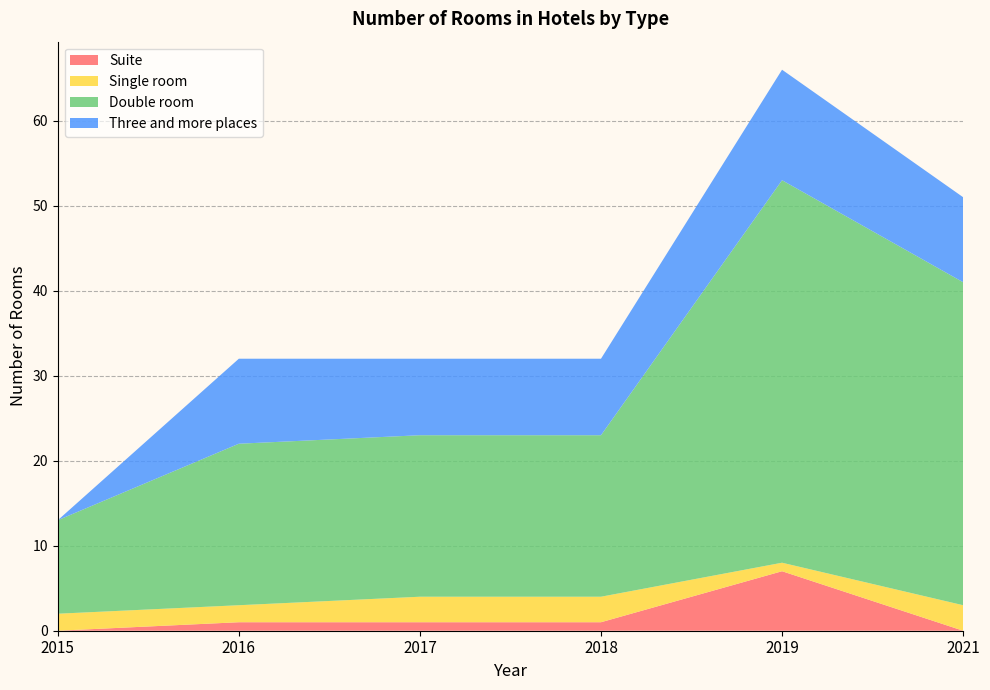

Reading left to right, transcribe all the data shown in this chart.

Suite: 0	1	1	1	7	0
Single room: 2	2	3	3	1	3
Double room: 11	19	19	19	45	38
Three and more places: 0	10	9	9	13	10